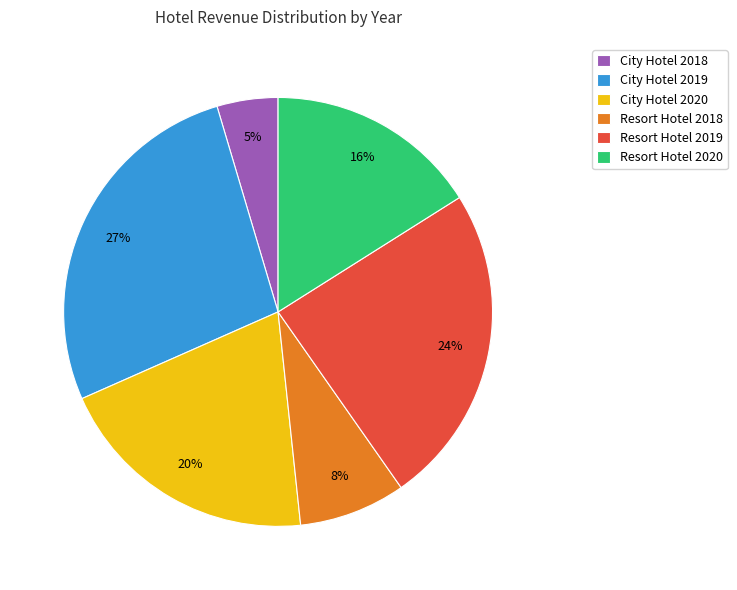

Between City Hotel 2020 and Resort Hotel 2019, which is larger?

Resort Hotel 2019